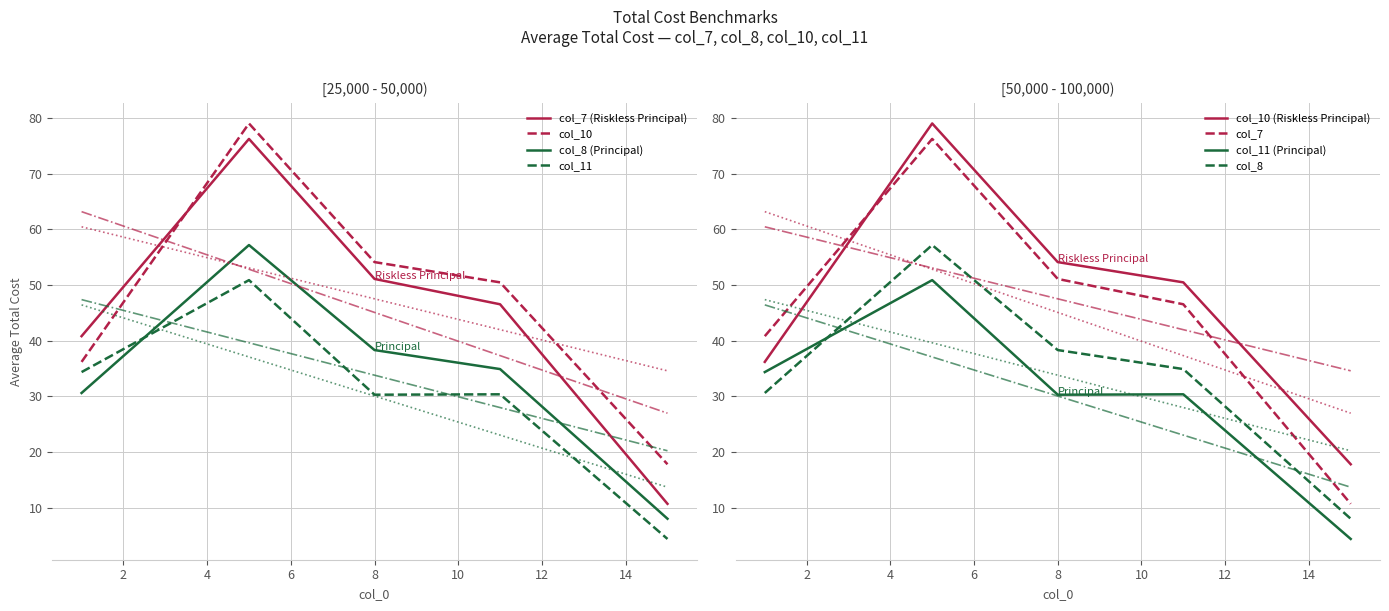

Which series changed the most between 1 and 5?

col_10